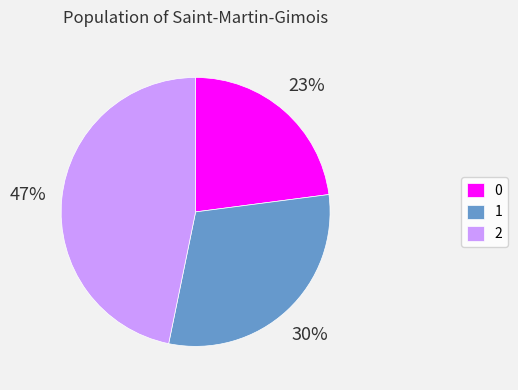

Do 1 and 0 together represent more than half of the pie?

Yes